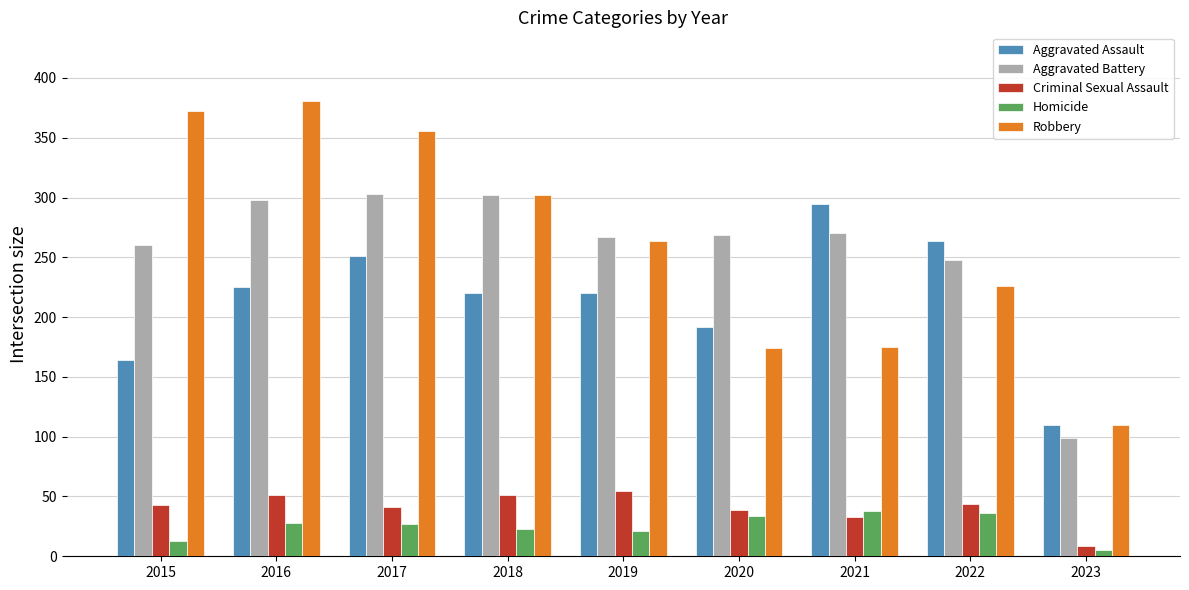

At which label does Aggravated Assault reach its minimum?

2023